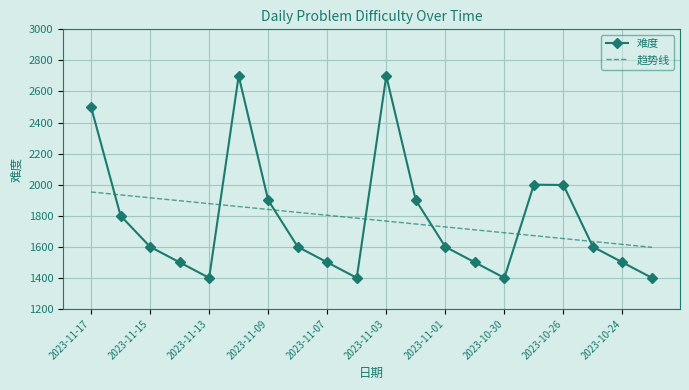

True or false: 难度 and 趋势线 cross at least once.

True